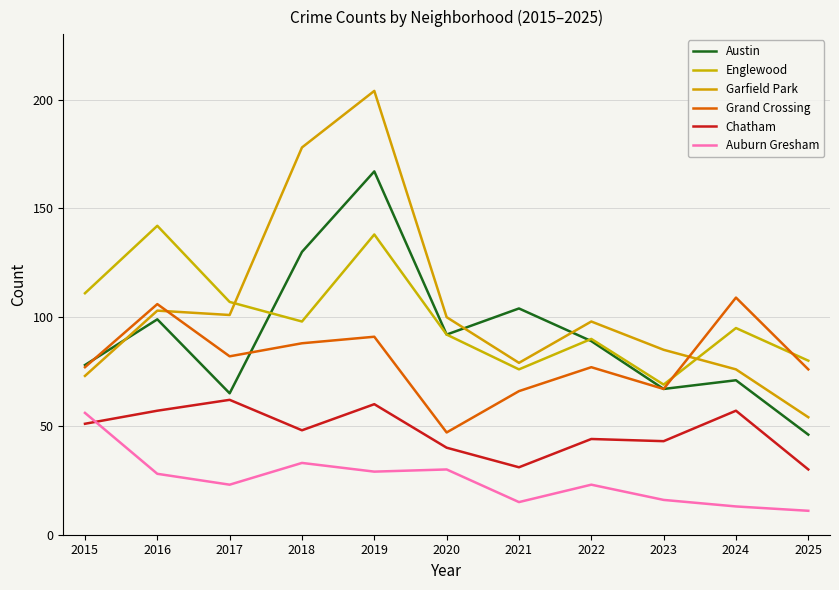

What is the value of the Auburn Gresham point at the 8th from the left?

23